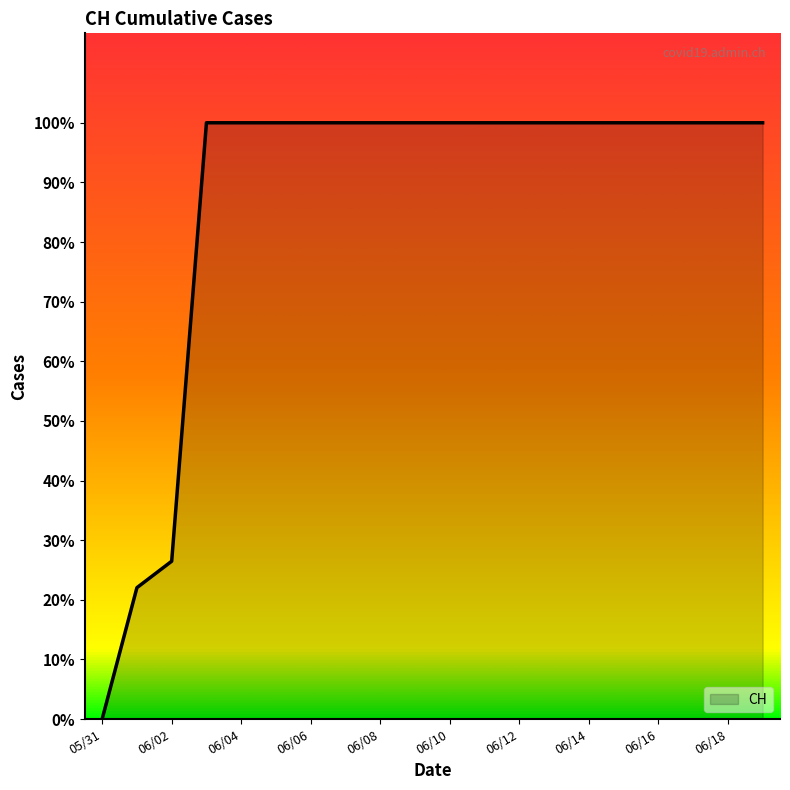

Rank the categories by value from highest to lowest.

2020-06-03, 2020-06-04, 2020-06-05, 2020-06-06, 2020-06-07, 2020-06-08, 2020-06-09, 2020-06-10, 2020-06-11, 2020-06-12, 2020-06-13, 2020-06-14, 2020-06-15, 2020-06-16, 2020-06-17, 2020-06-18, 2020-06-19, 2020-06-02, 2020-06-01, 2020-05-31